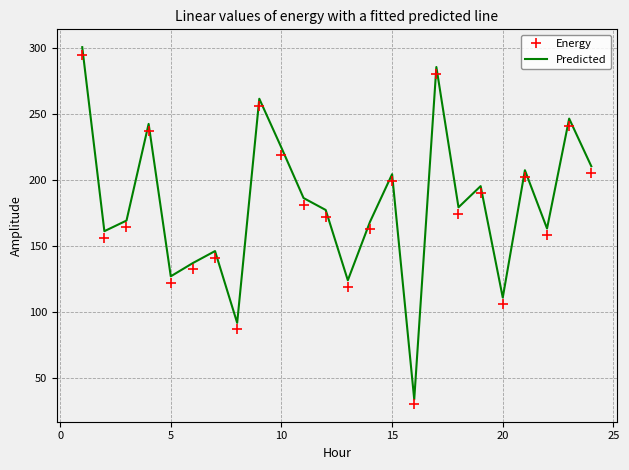

Which series has the widest spread of values?

Predicted